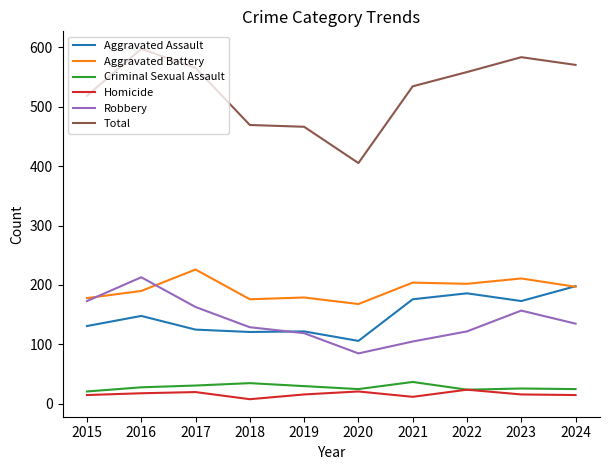

Which series has the widest spread of values?

Total